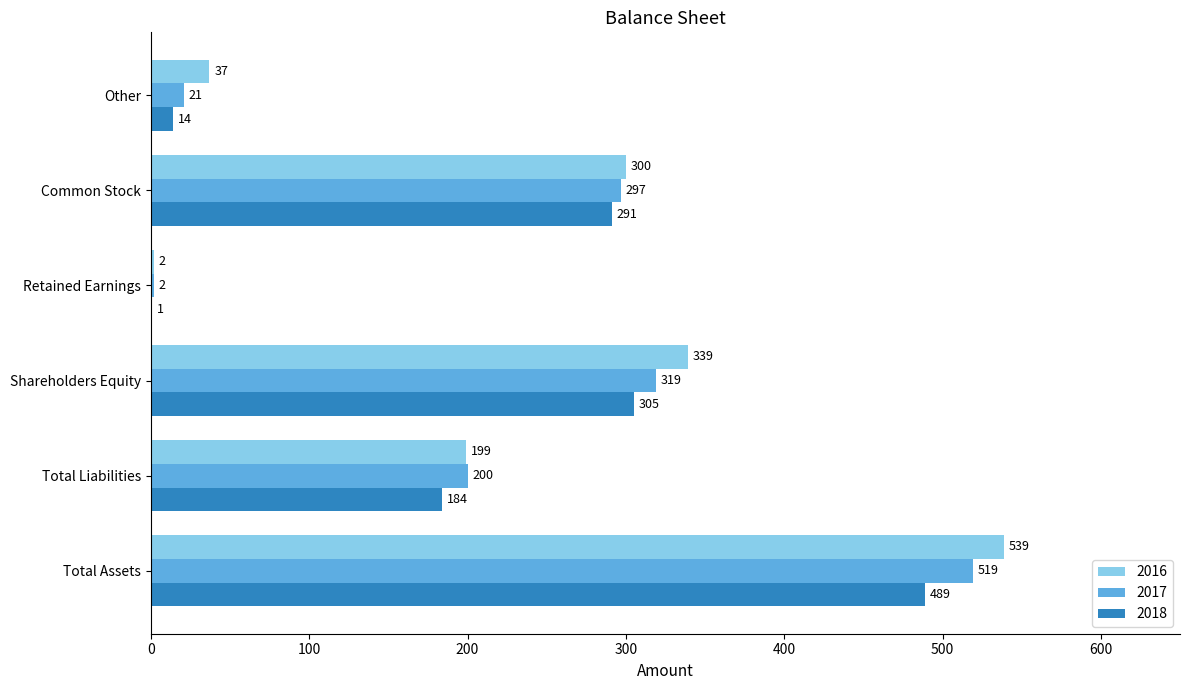

The 2018 series shows 79 at Total Liabilities. True or false?

False